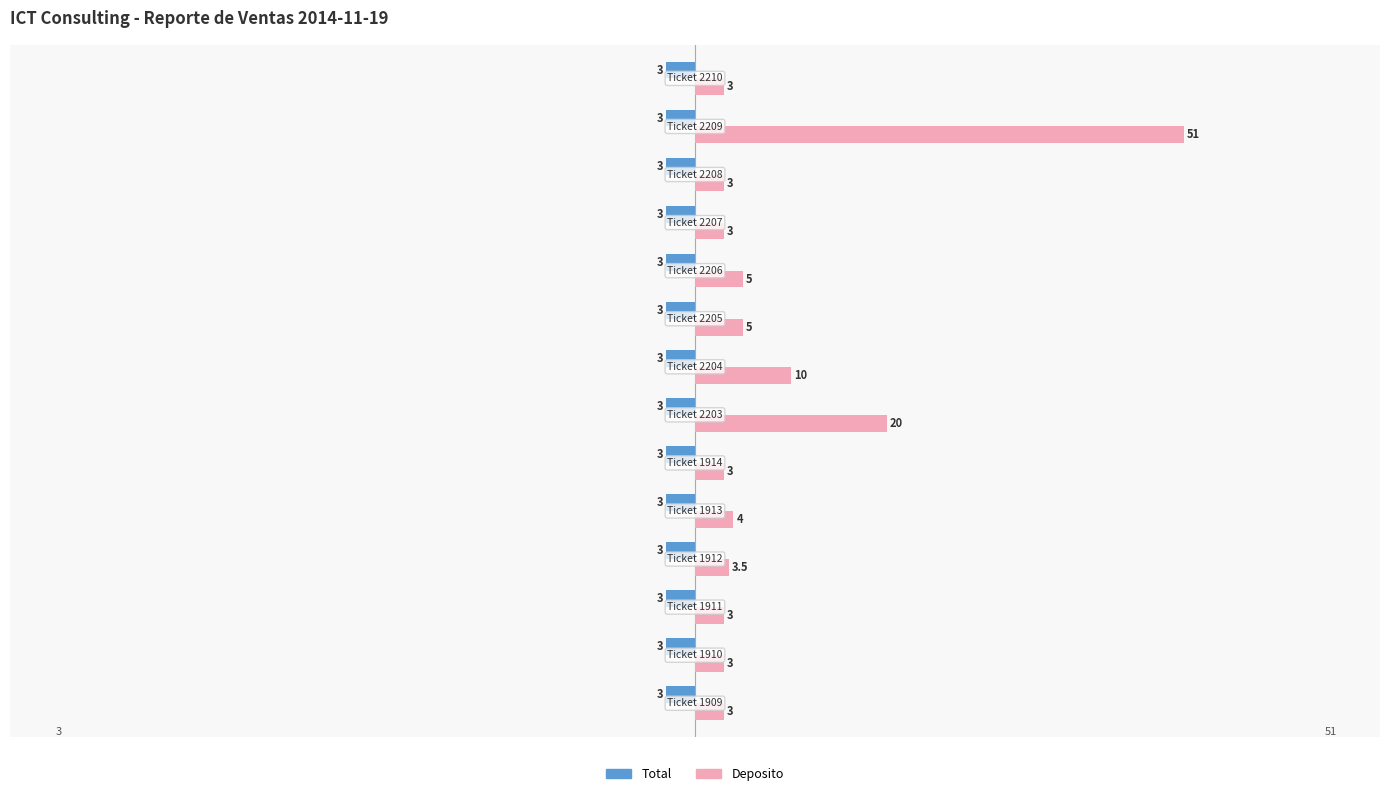

Which series has the widest spread of values?

Deposito